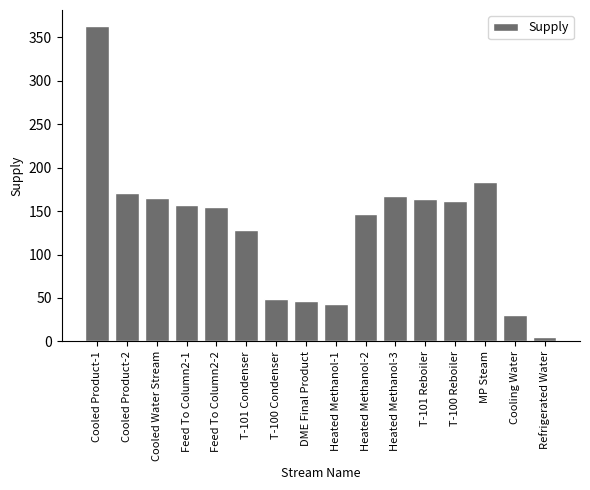

What is the approximate value at Heated Methanol-2?

146.5